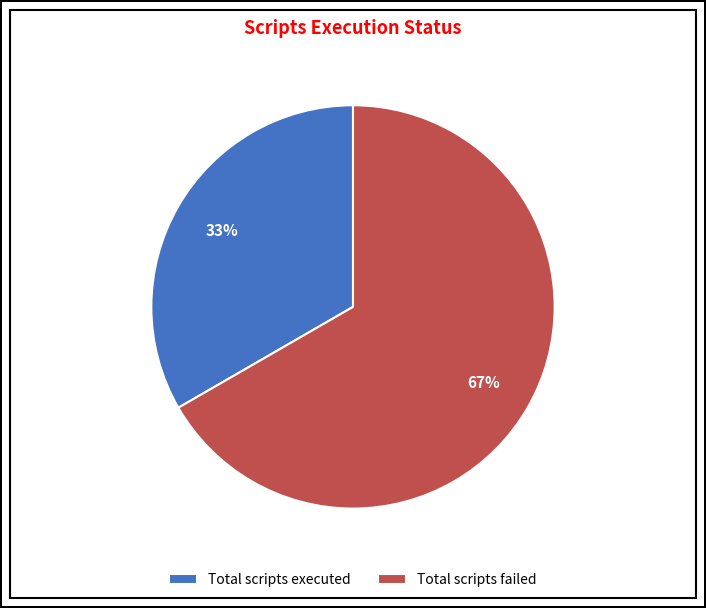

Between Total scripts failed and Total scripts executed, which is larger?

Total scripts failed